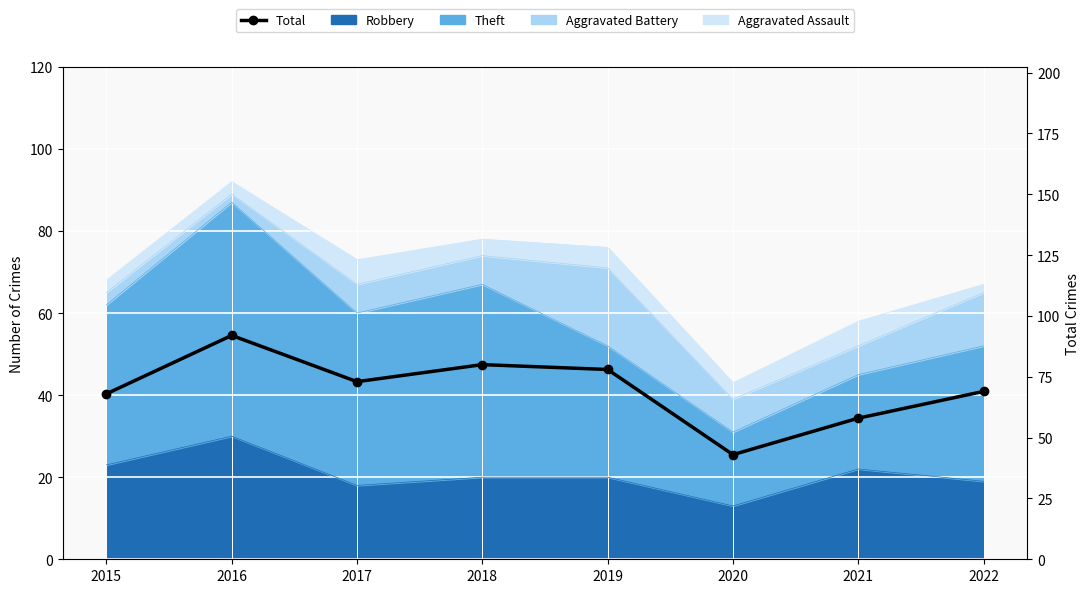

What is the difference between the maximum and second lowest values?

34